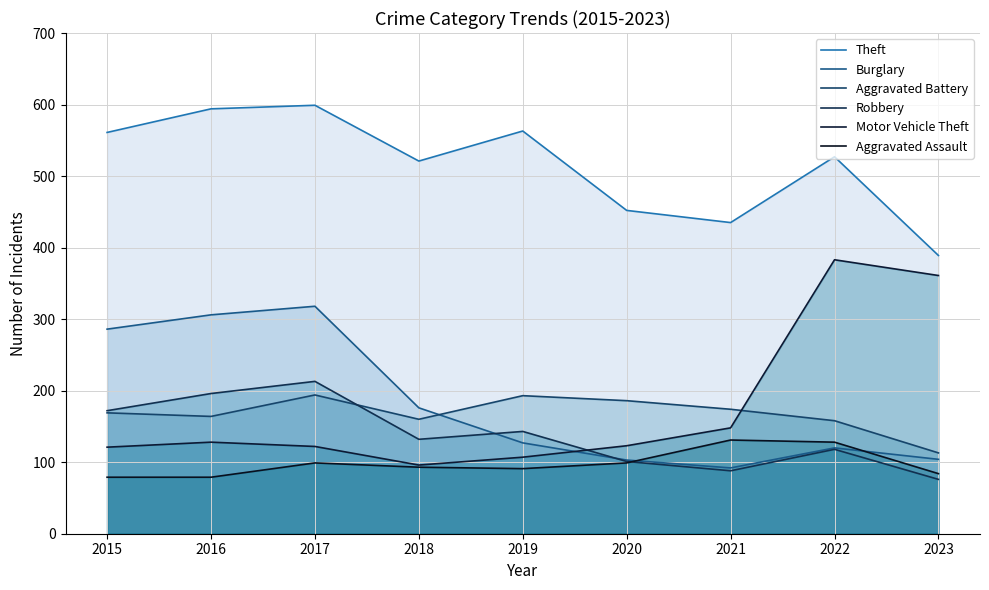

True or false: Burglary and Motor Vehicle Theft intersect in this chart.

True